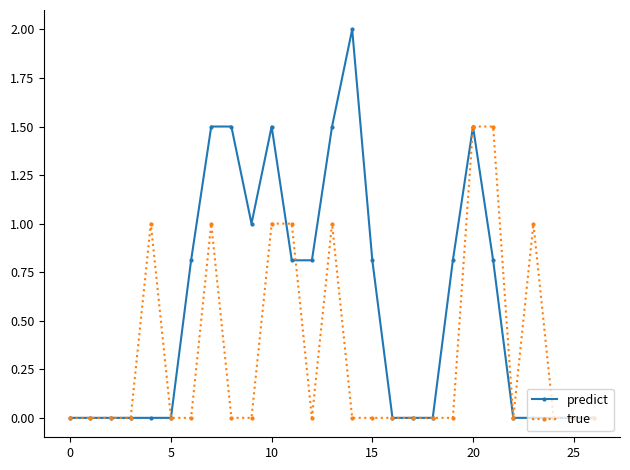

True or false: true has more than 2 interior local peaks.

True